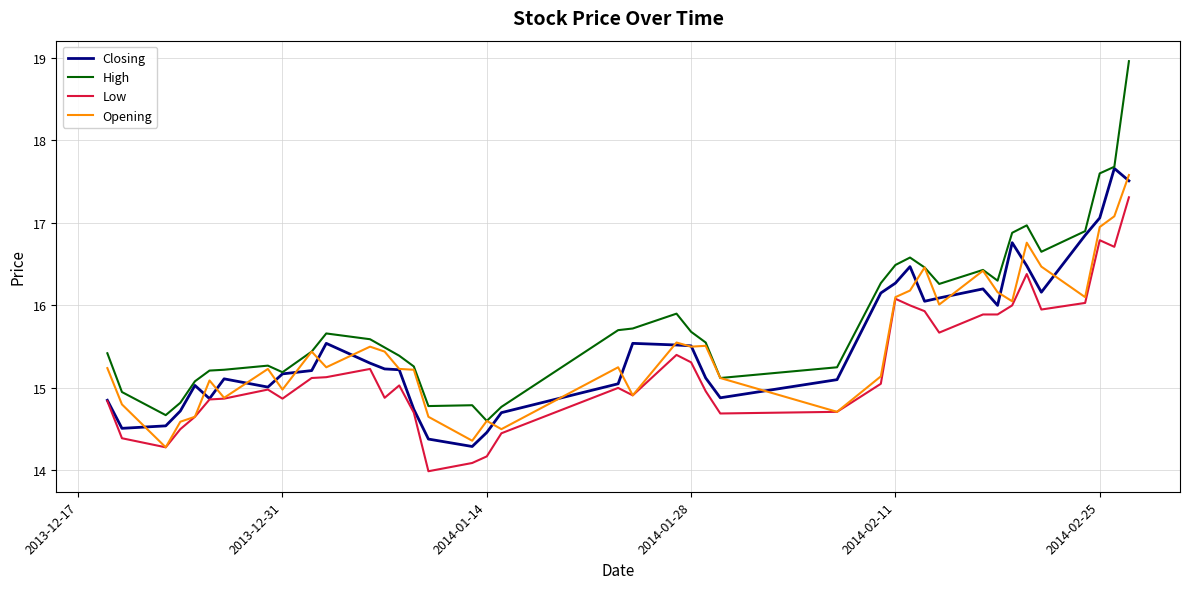

Which series has the largest total across all categories?

High